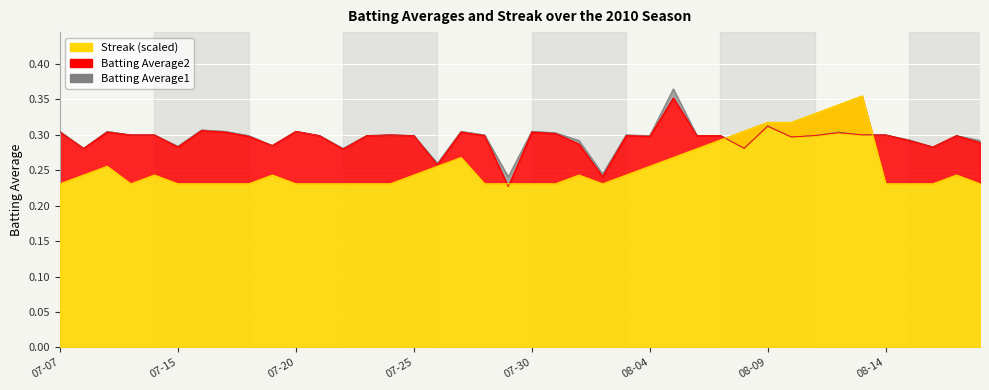

Which series has the largest total across all categories?

Batting Average1